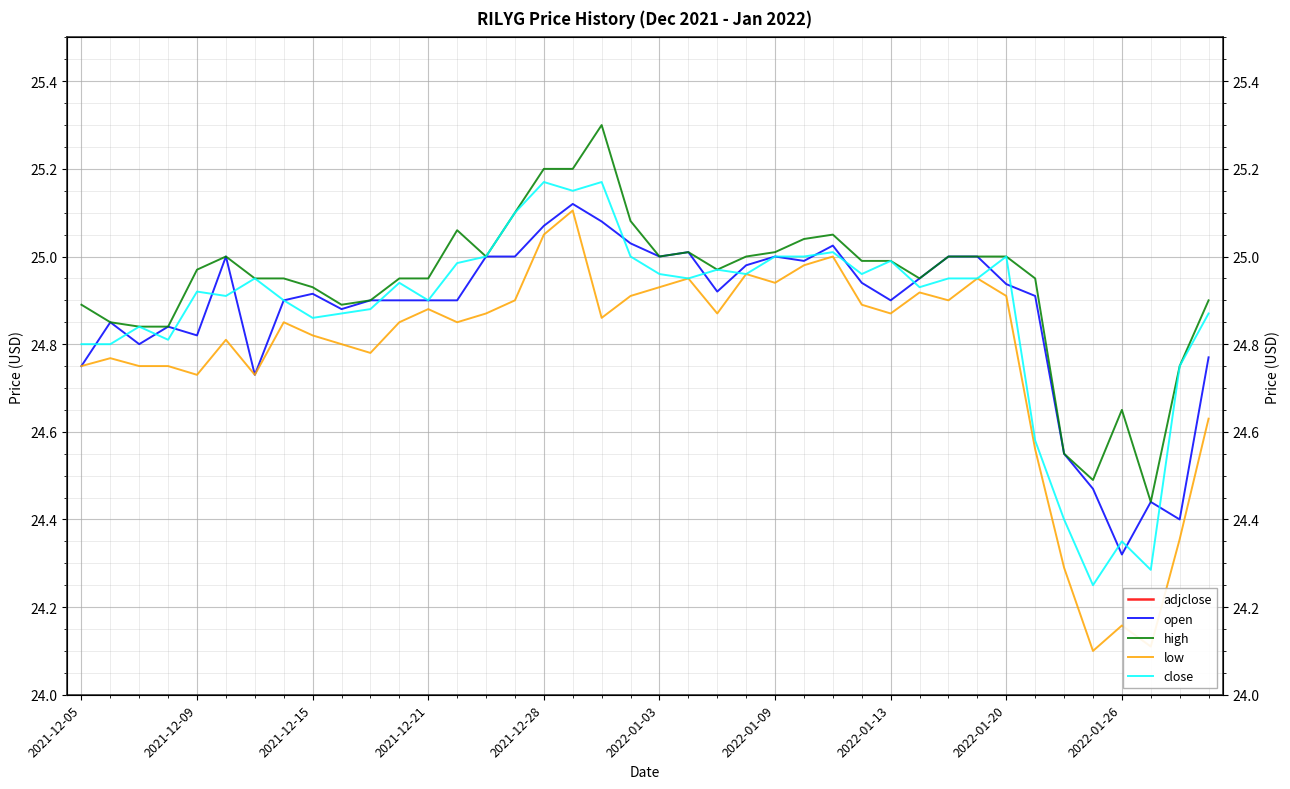

True or false: open has a value of 41.7 at 13.

False